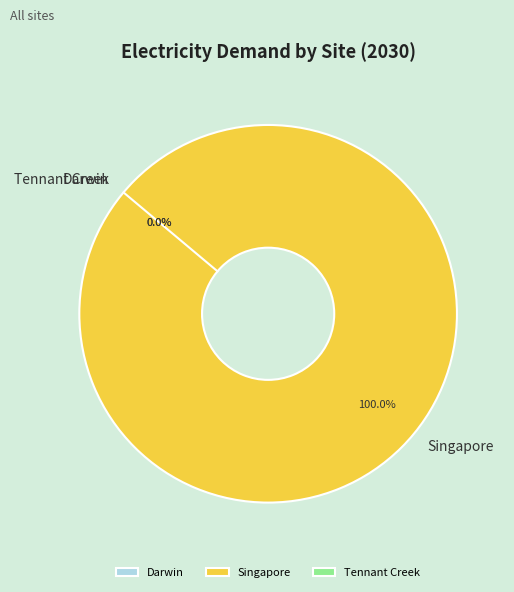

What is the total percentage of Singapore and Darwin?

100.0%